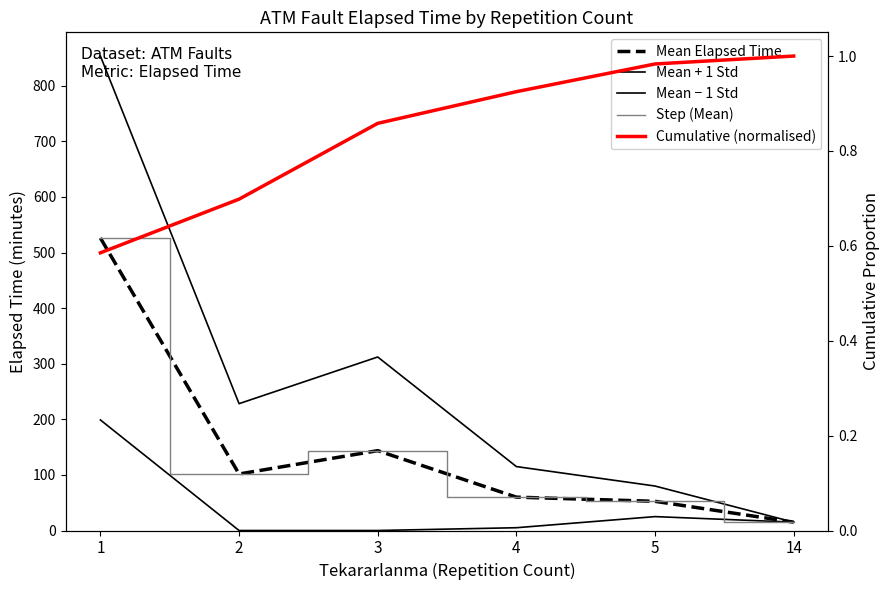

True or false: Mean − 1 Std has a value of 82.9 at 3.

False